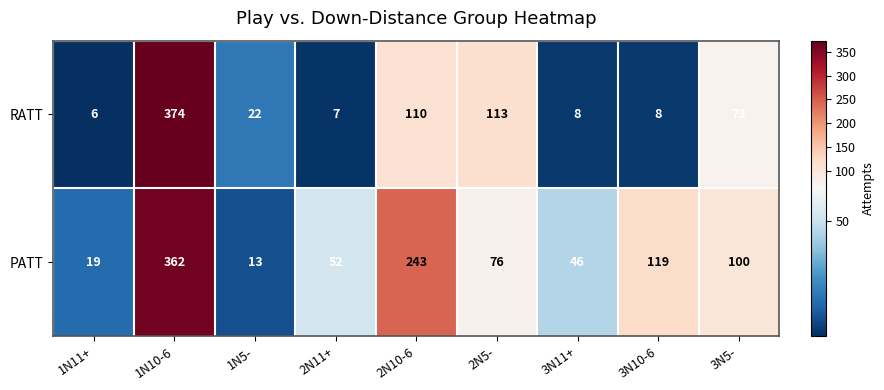

What is the maximum value for RATT?

374